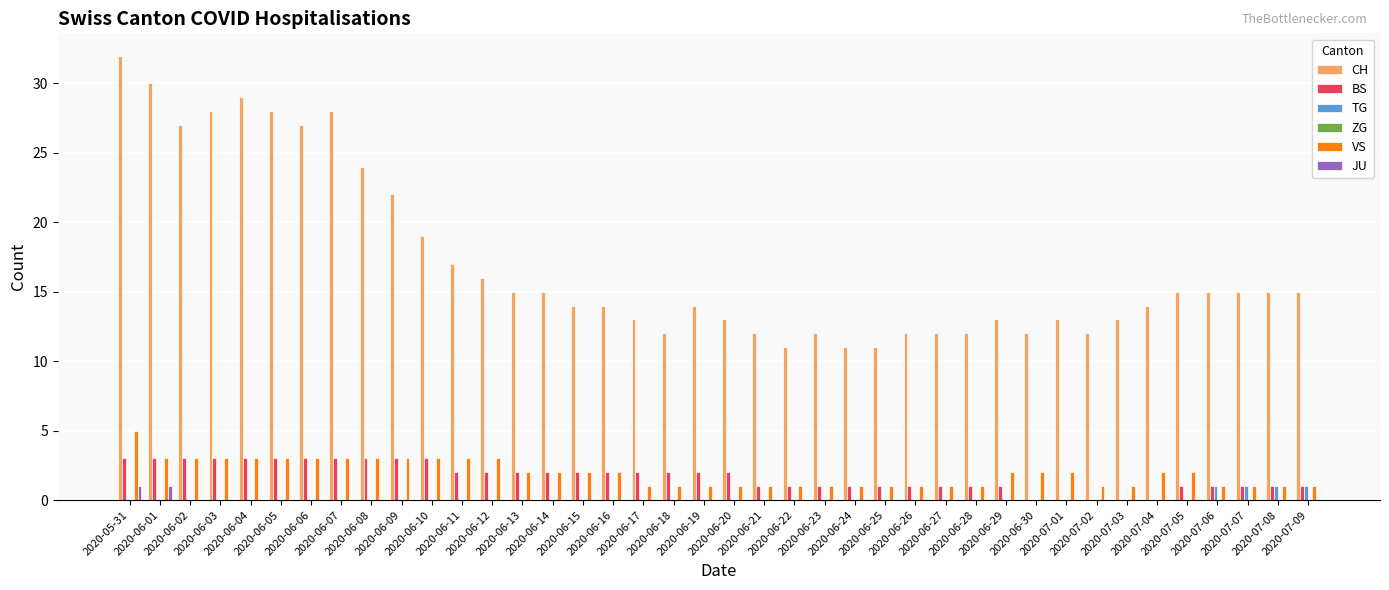

Which series has the largest total across all categories?

CH